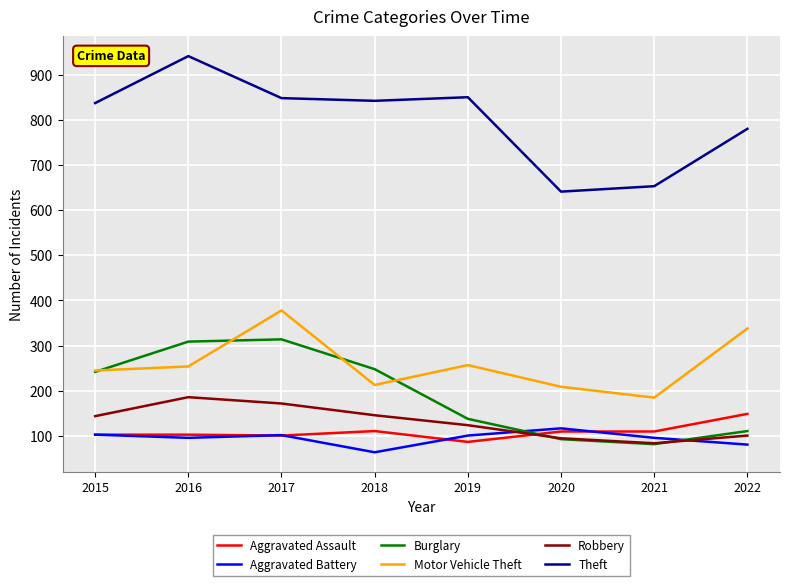

Count the number of data series in this chart.

6